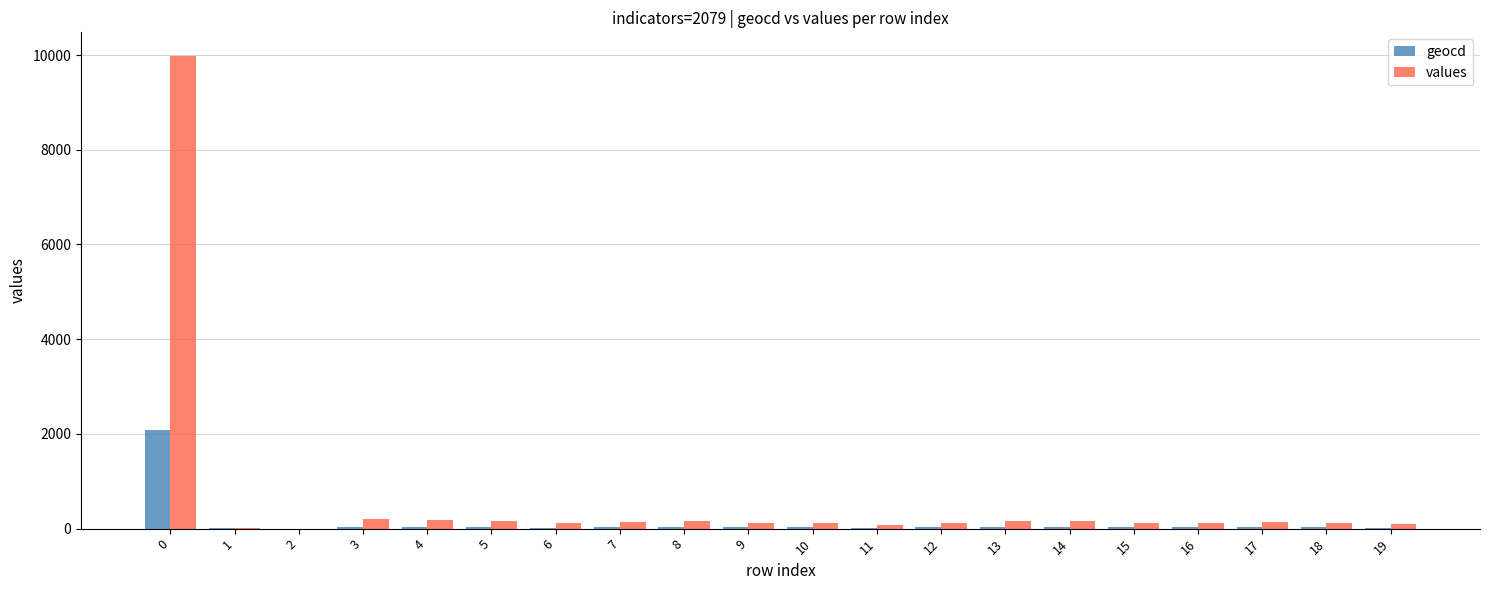

Which series has the largest total across all categories?

values